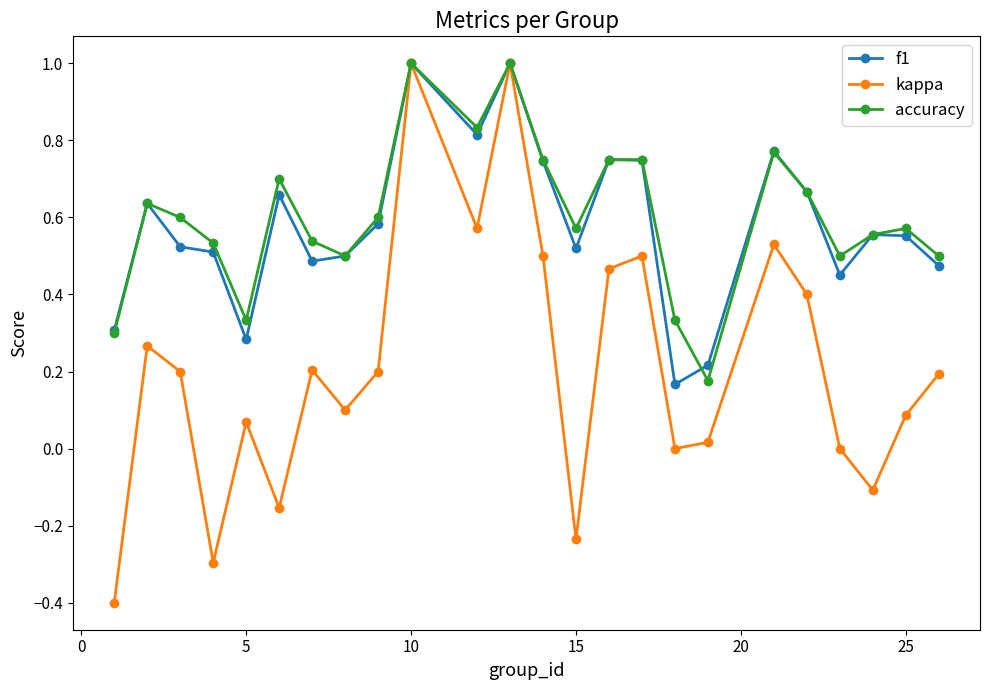

True or false: f1 has more than 2 points higher than both neighbors.

True